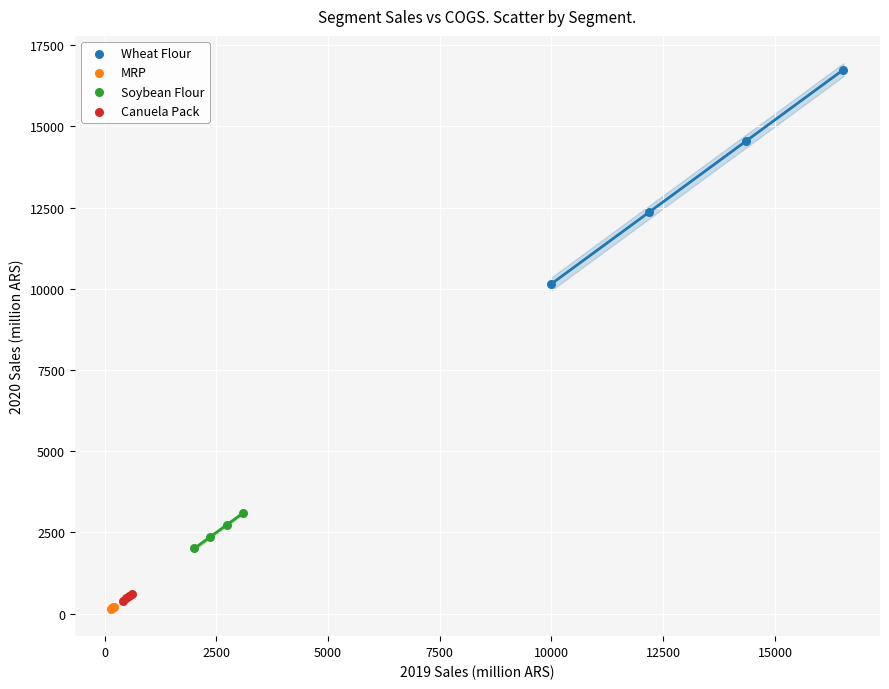

Which series contains the highest Y value?

Wheat Flour